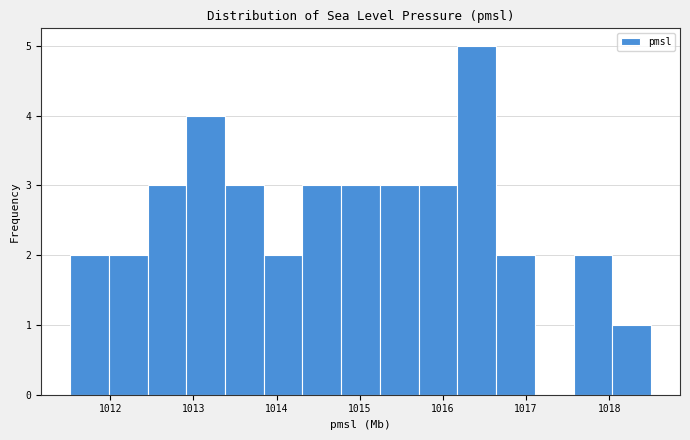

What is the height of the bar covering 1018.0 to 1018.5 on the x-axis? Neither the bar edges nor the heights are printed on the chart, so give them approximately, as read against the axes.

1